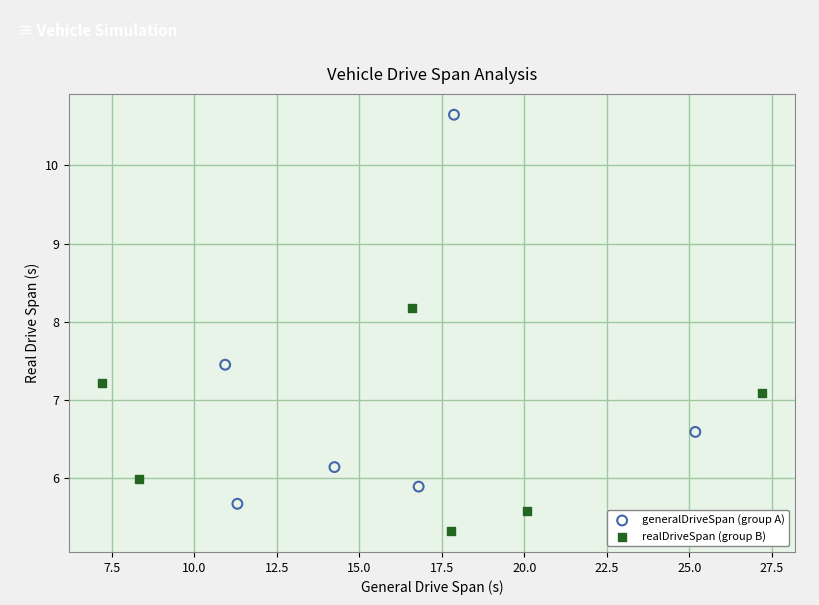

Which series contains the highest Y value?

generalDriveSpan (group A)